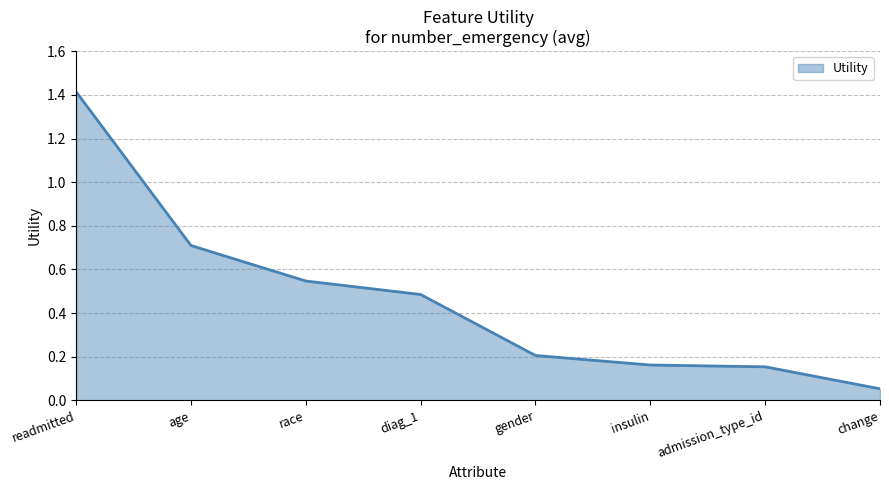

What is the sum of the values at diag_1 and gender?

0.7